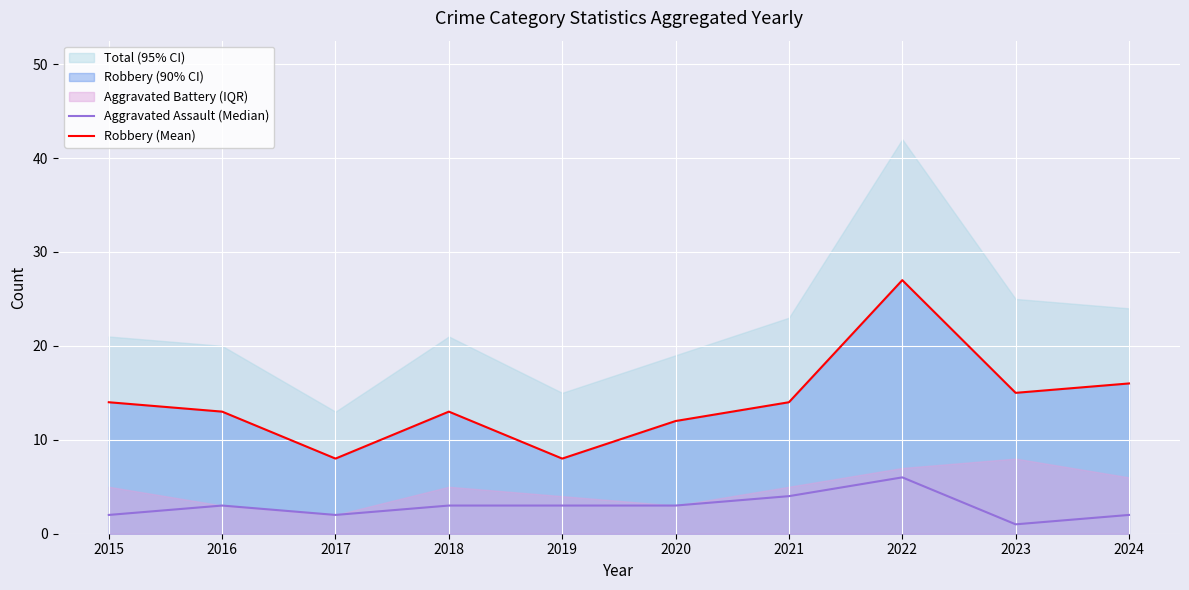

The value of Robbery (Mean) at 2017 is 2. True or false?

False